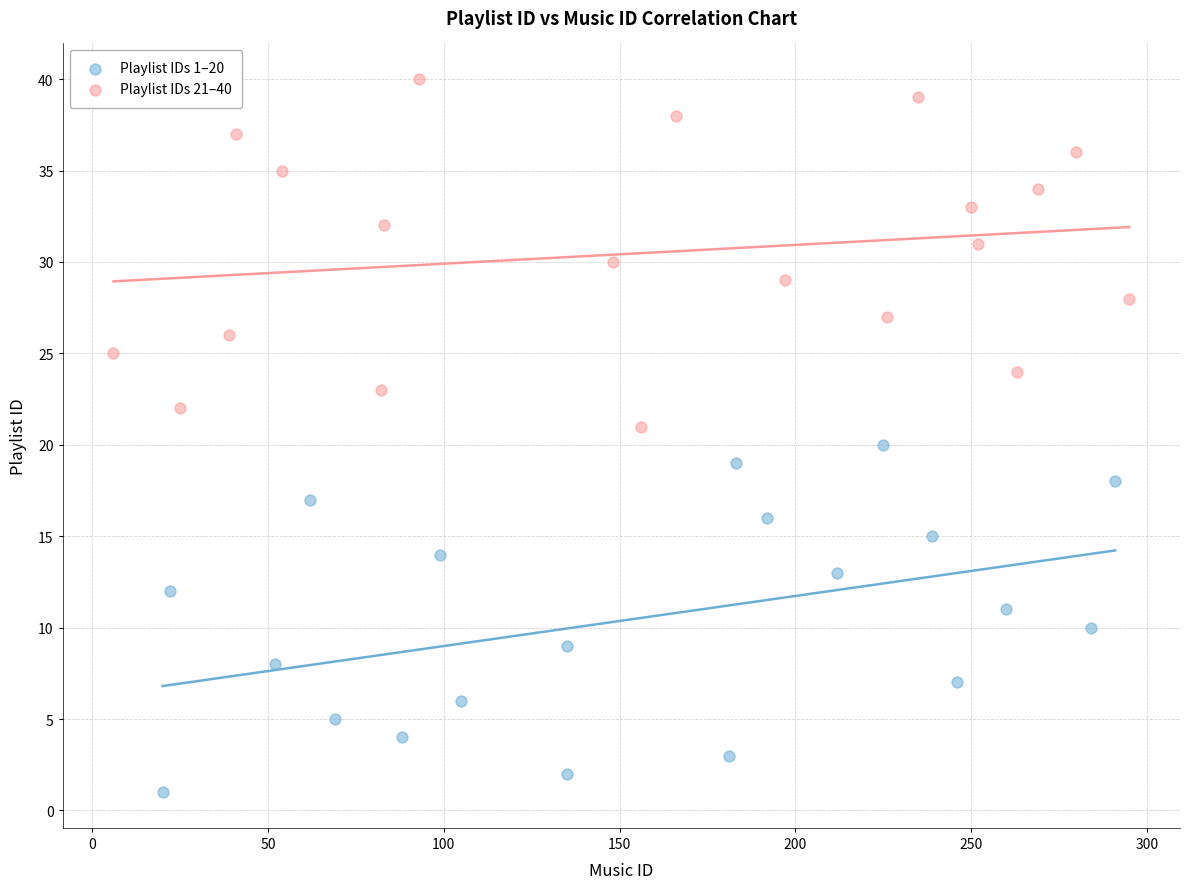

Which series contains the lowest Y value?

Playlist IDs 1–20